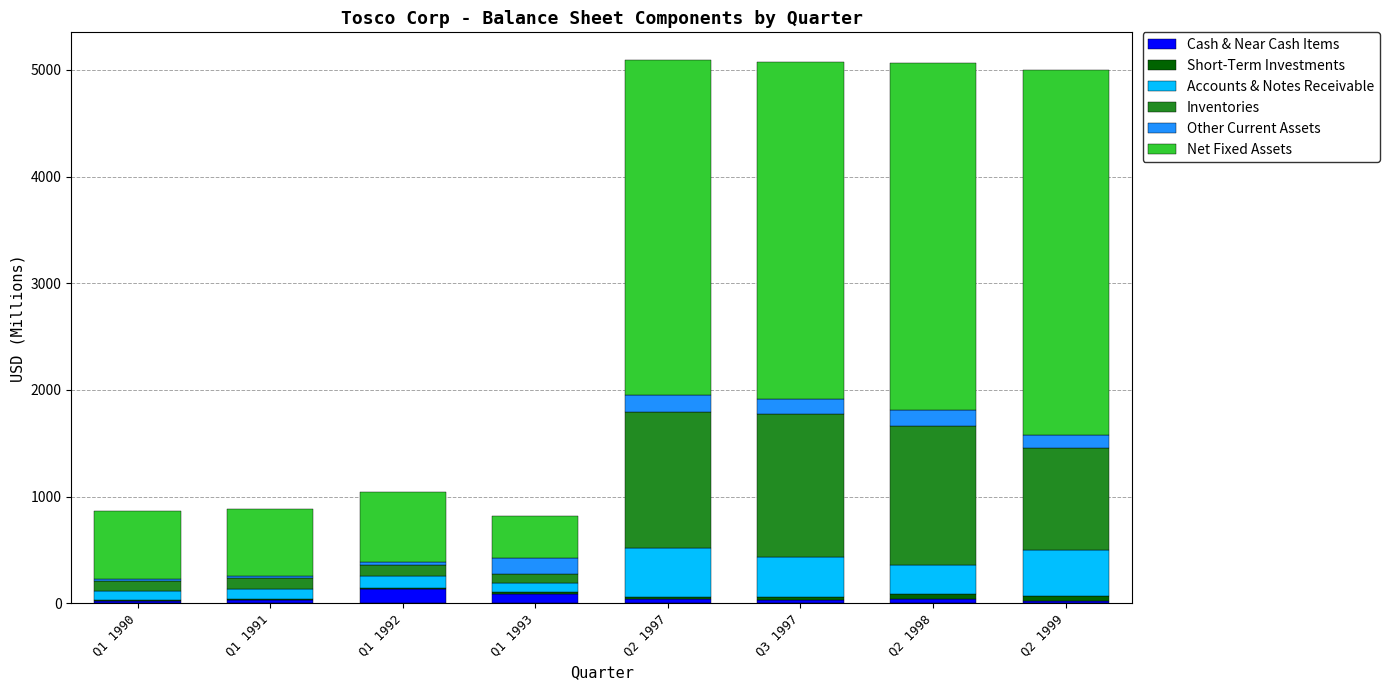

What is the highest value of the Cash & Near Cash Items series?

133.6